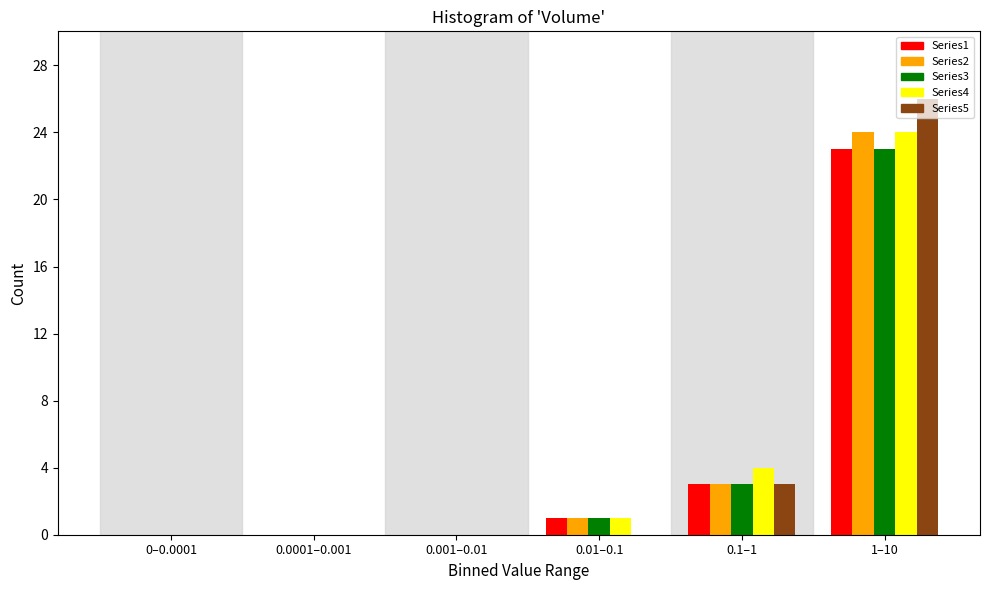

Reading left to right, transcribe all the data shown in this chart.

Series1: 0–0.0001=0	0.0001–0.001=0	0.001–0.01=0	0.01–0.1=1	0.1–1=3	1–10=23
Series2: 0–0.0001=0	0.0001–0.001=0	0.001–0.01=0	0.01–0.1=1	0.1–1=3	1–10=24
Series3: 0–0.0001=0	0.0001–0.001=0	0.001–0.01=0	0.01–0.1=1	0.1–1=3	1–10=23
Series4: 0–0.0001=0	0.0001–0.001=0	0.001–0.01=0	0.01–0.1=1	0.1–1=4	1–10=24
Series5: 0–0.0001=0	0.0001–0.001=0	0.001–0.01=0	0.01–0.1=0	0.1–1=3	1–10=26